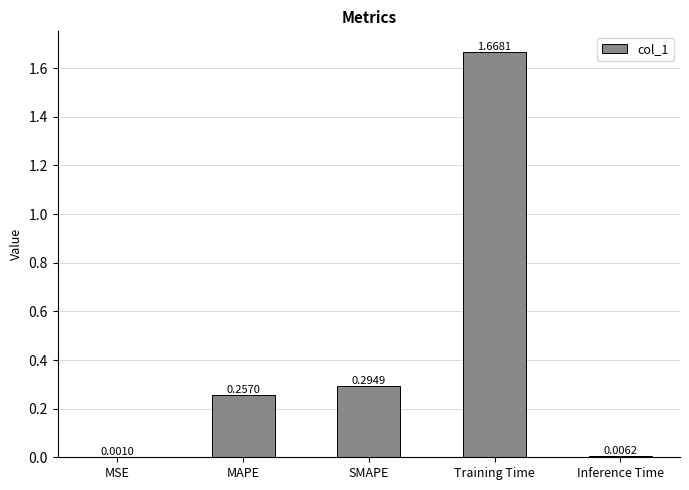

How many data points does each series have?

5